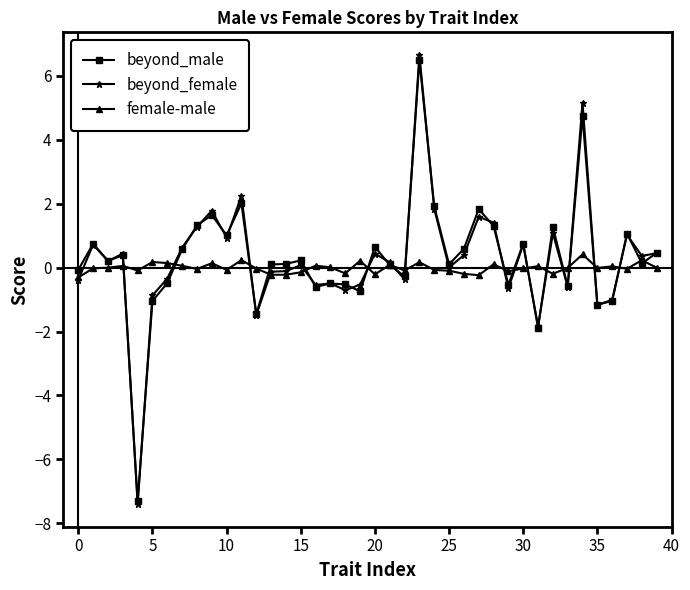

Which series has the widest spread of values?

beyond_female